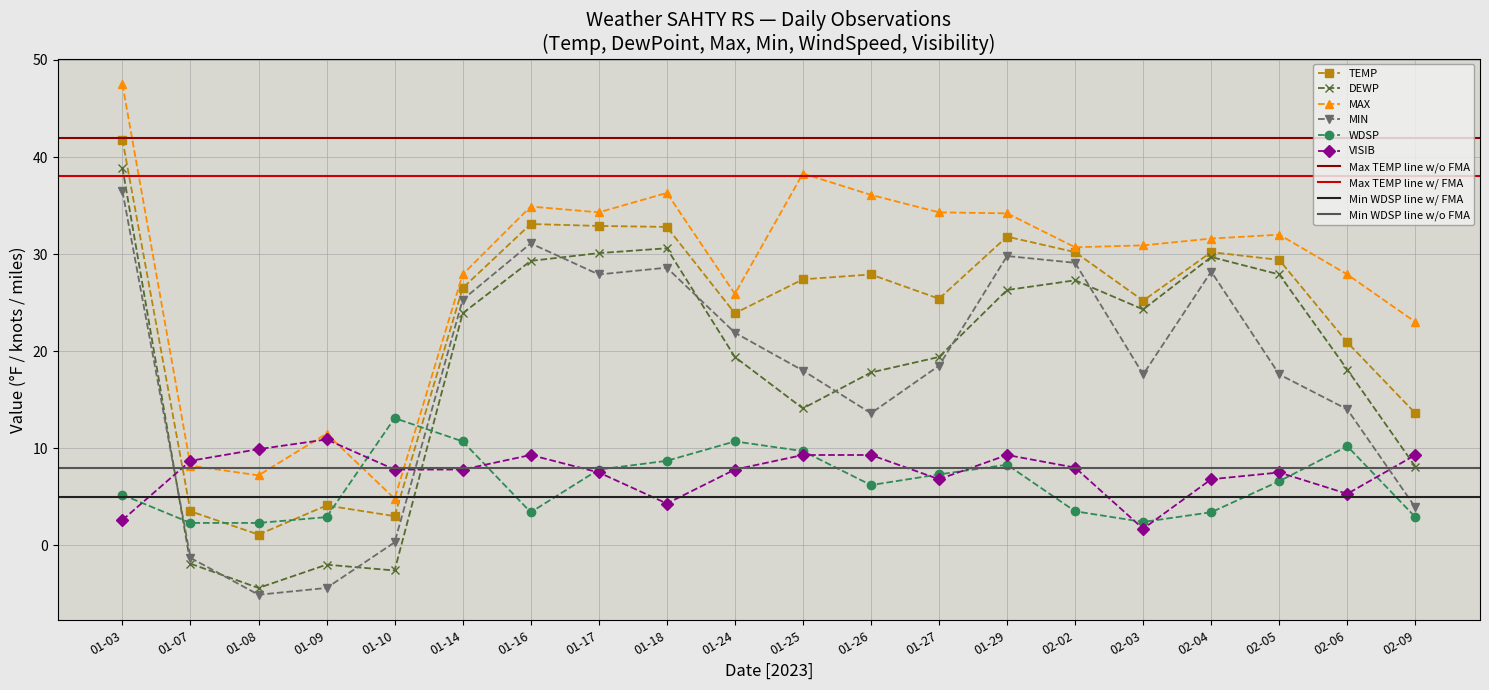

At which label does MAX first exceed 31?

01-03